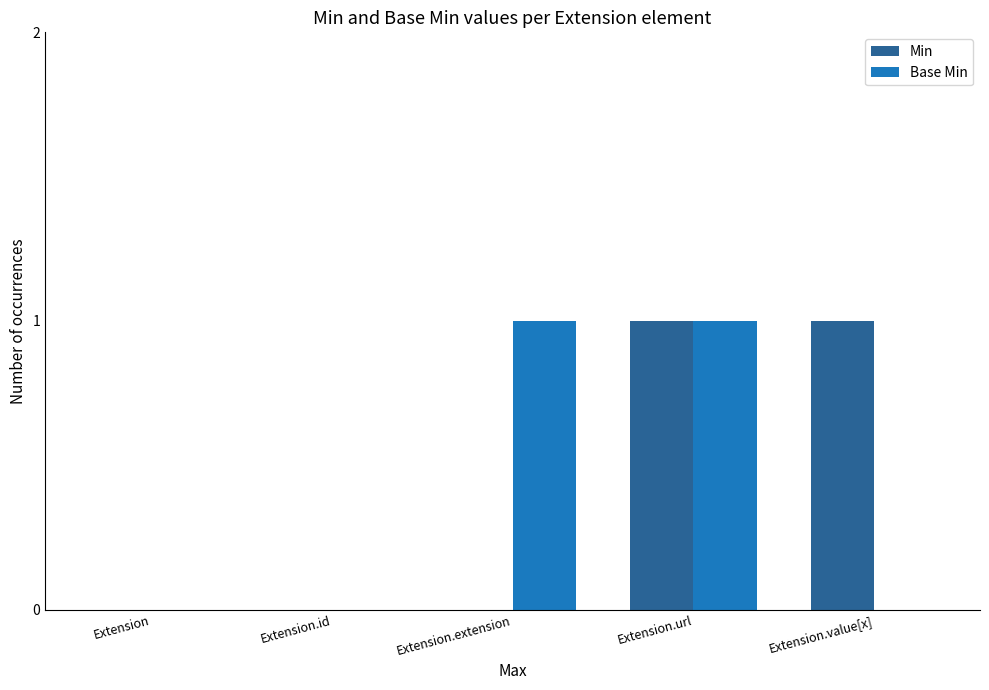

Which series changed the most between Extension.url and Extension.value[x]?

Base Min